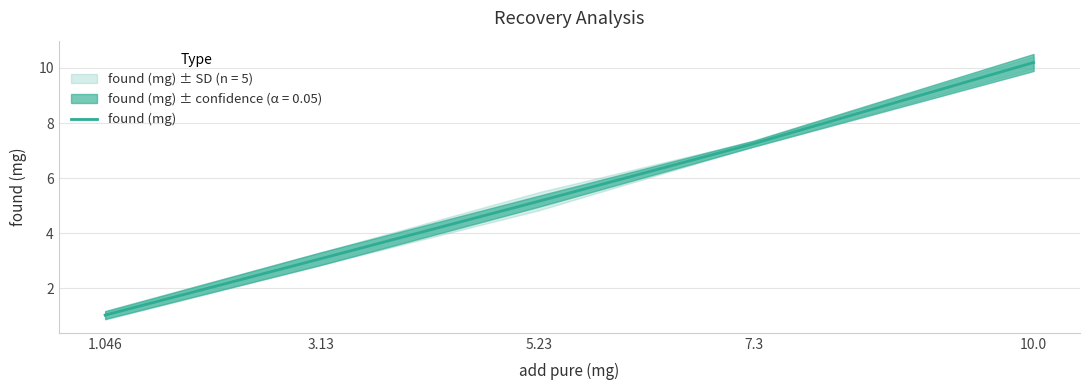

Where is the data nearest to the value 5?

5.23